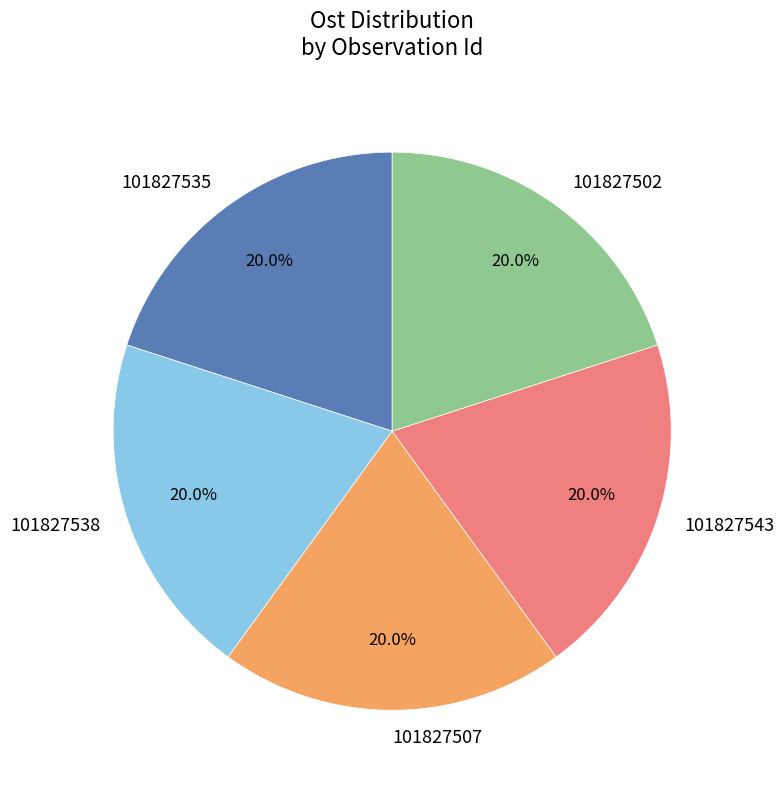

To the nearest percent, what is the average slice percentage?

20%